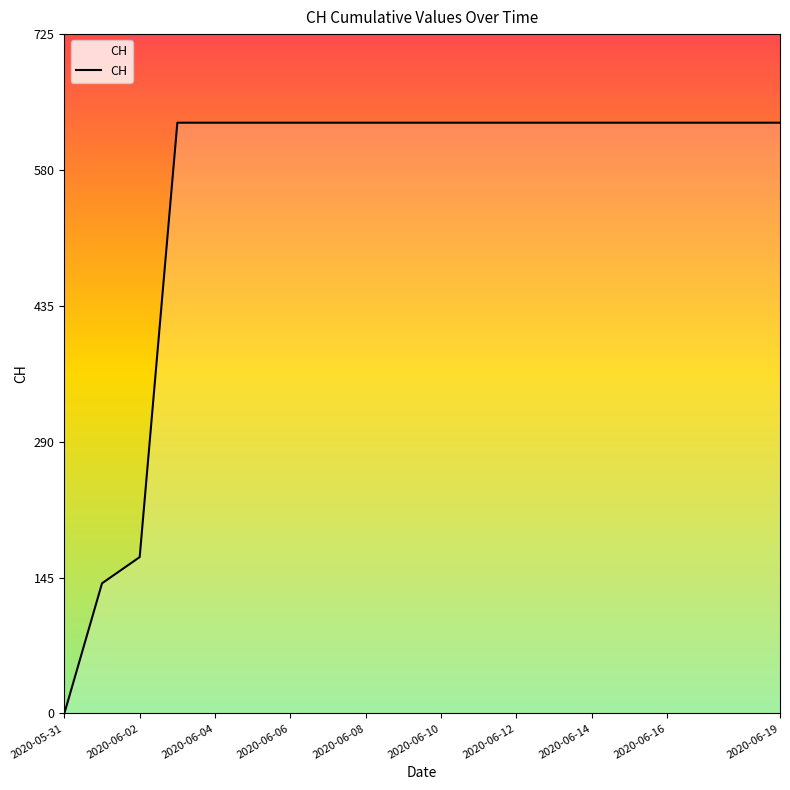

What is the greatest value displayed?

631